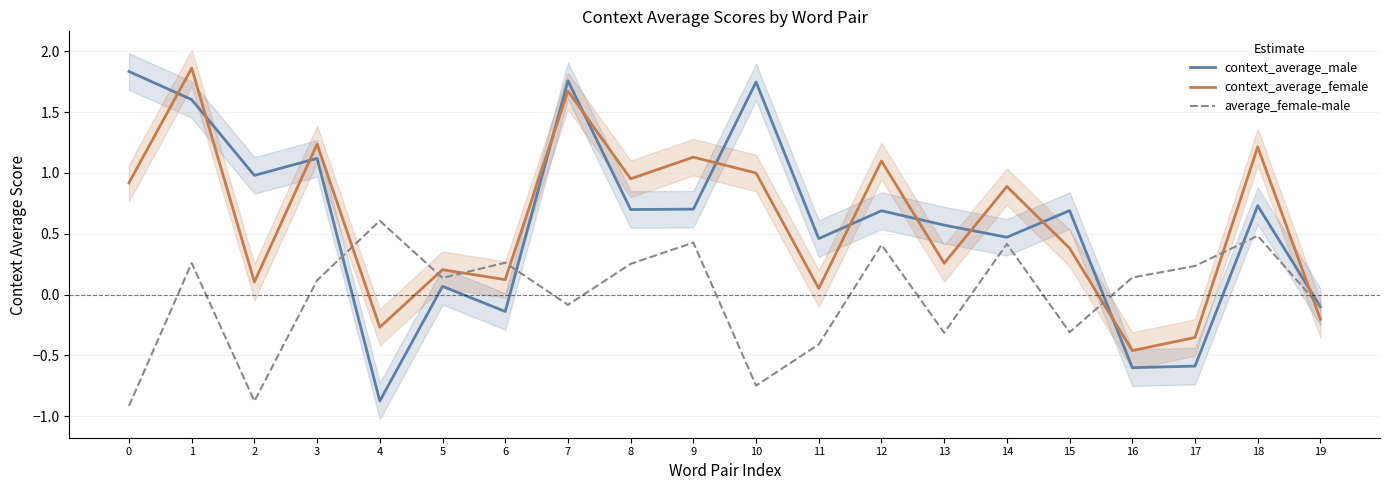

What is the spread (max minus min) of values at 16?

0.7